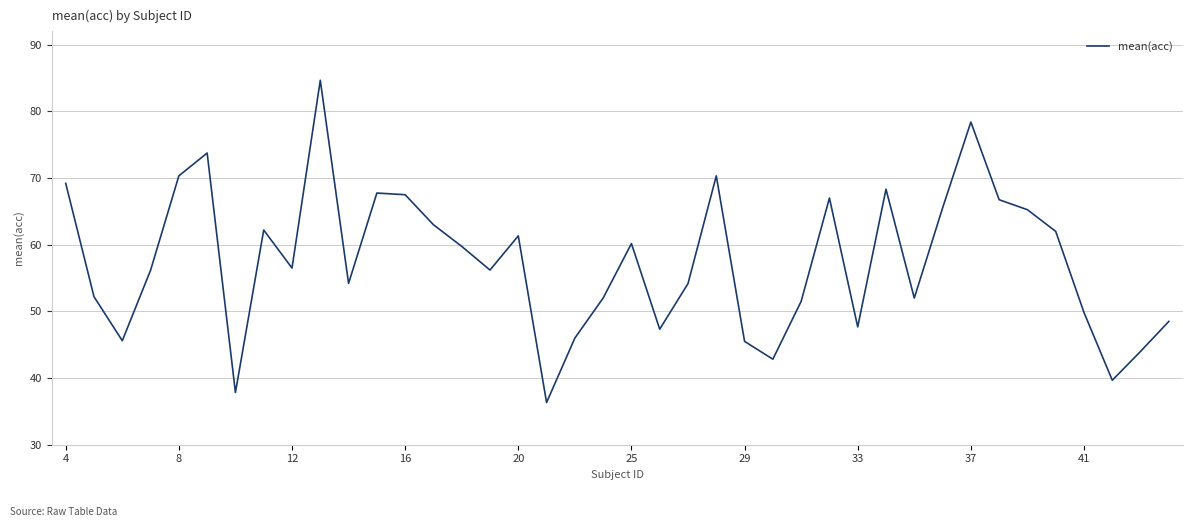

What is the minimum value shown in the chart?

36.3